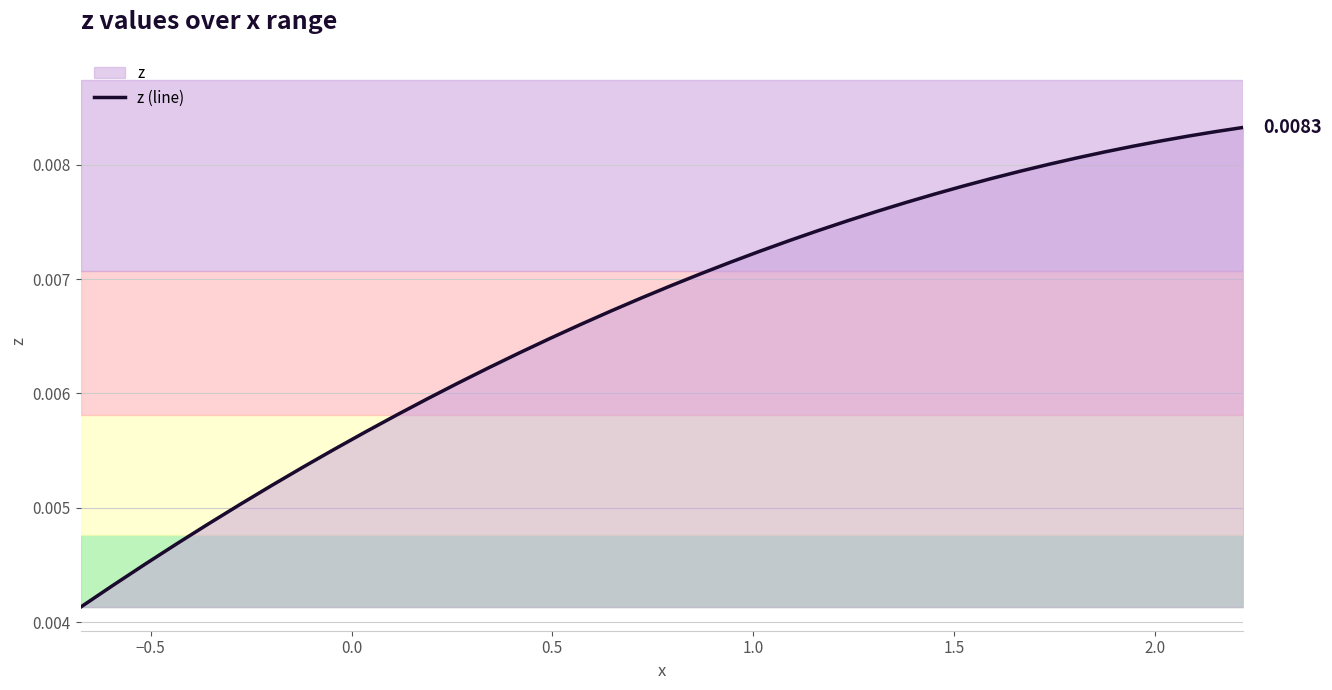

Does the chart display data point markers on the line(s)?

No